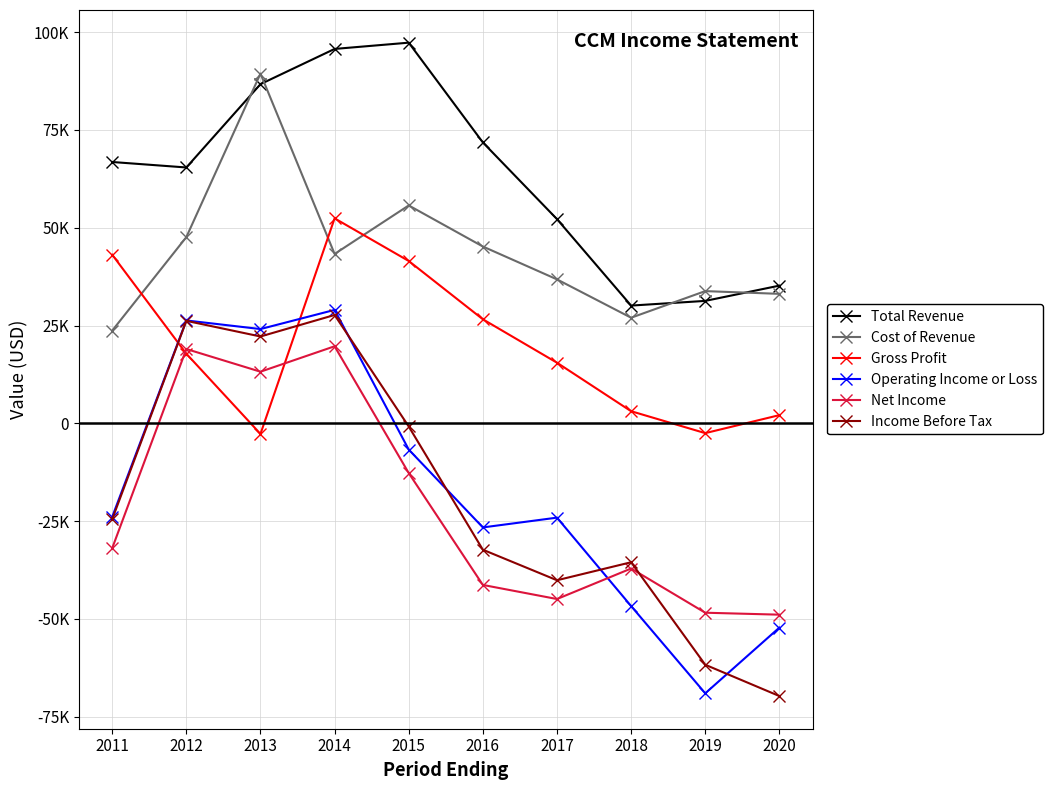

What is the average value of the Net Income series?

-21330